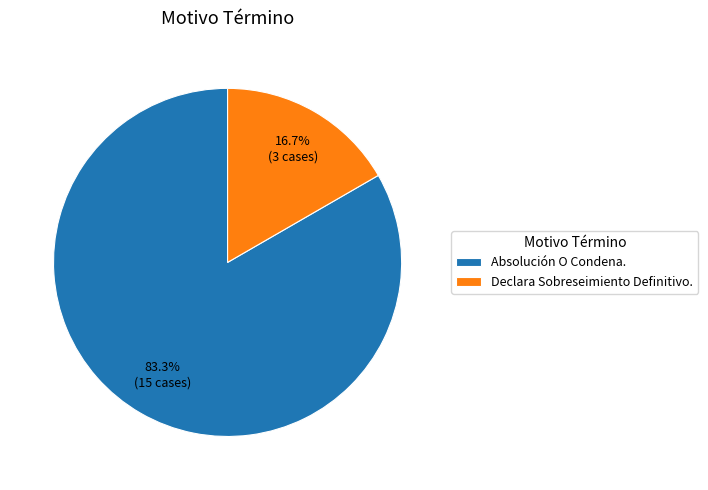

What percentage is the Absolución O Condena. slice, to the nearest percent?

83%